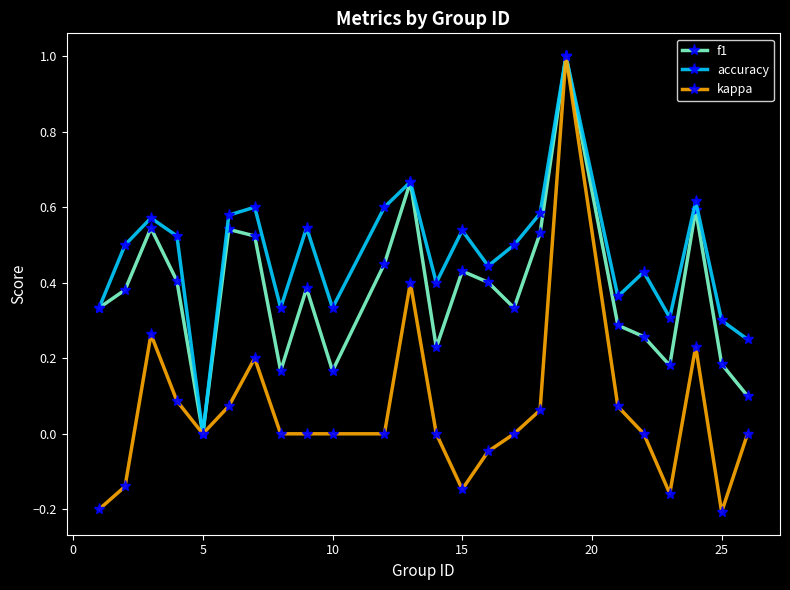

Does the chart have visible grid lines?

No